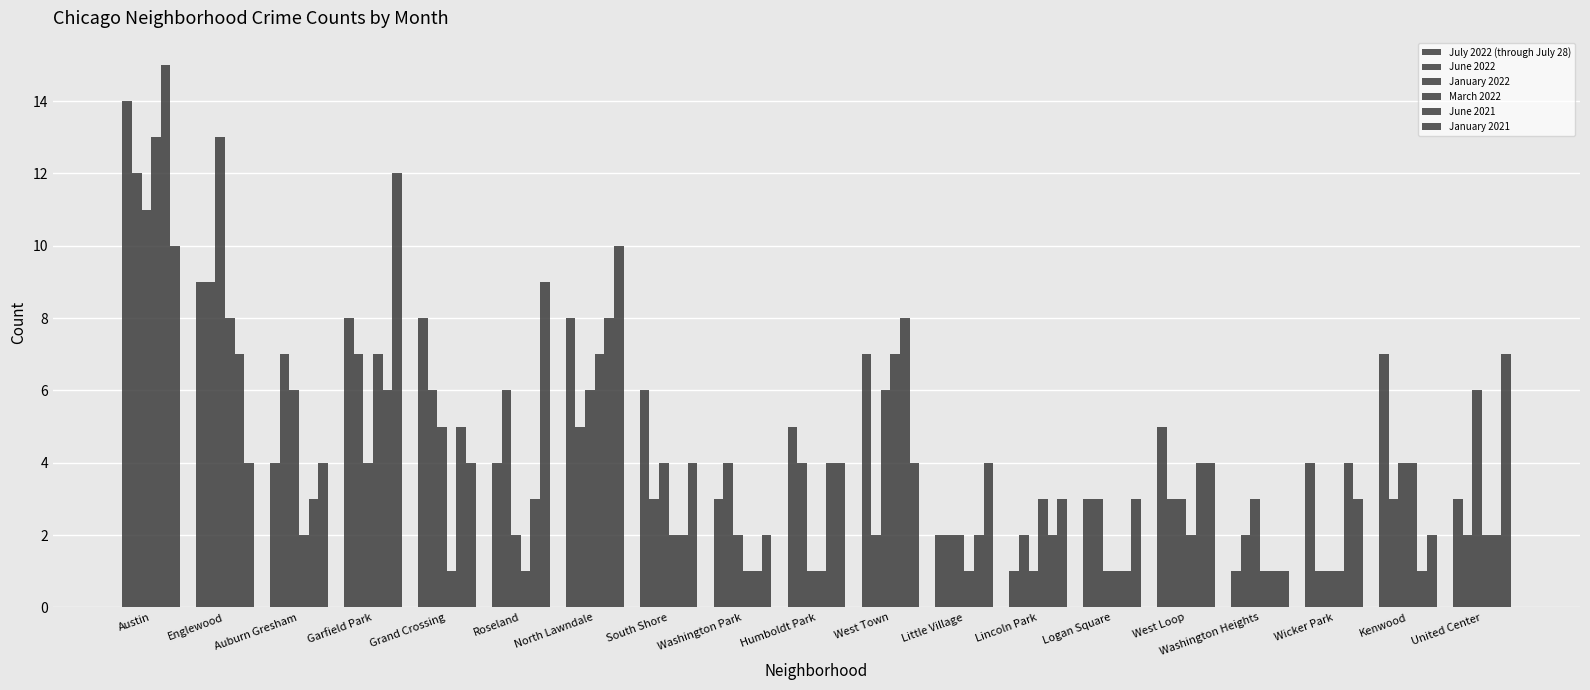

How many series are shown in this chart?

6